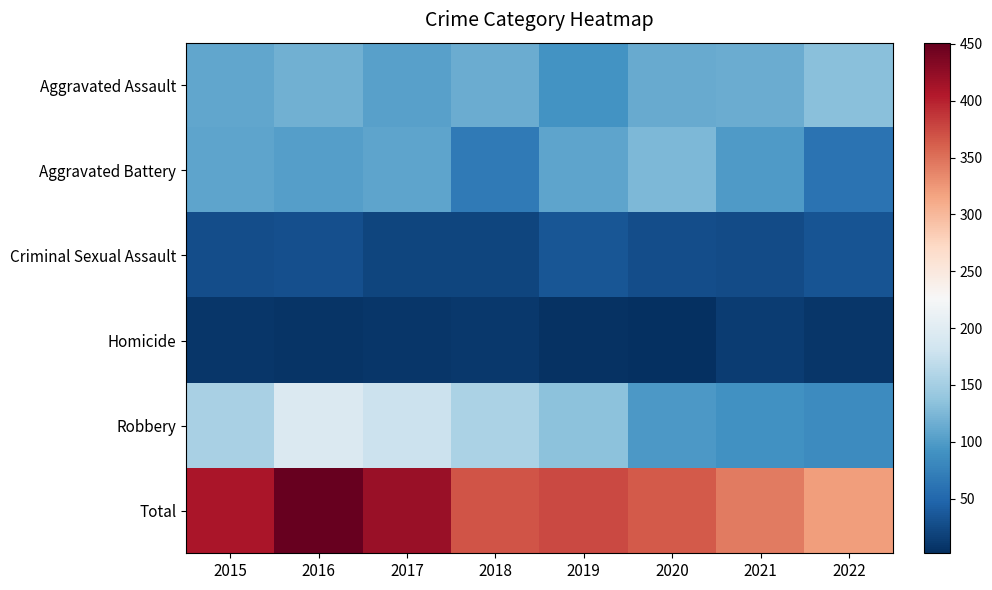

Rank the series by their maximum value, from lowest to highest.

Homicide, Criminal Sexual Assault, Aggravated Battery, Aggravated Assault, Robbery, Total